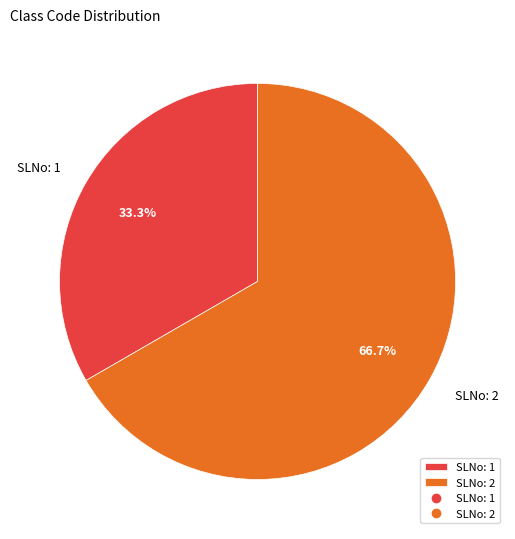

How many segments does this pie chart have?

2